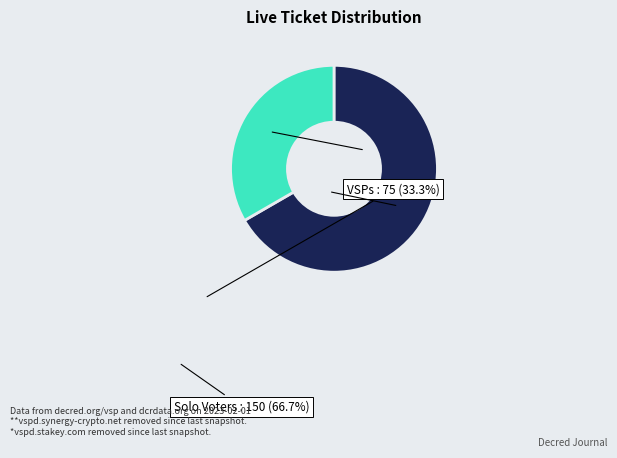

Is there any slice that represents more than half of the pie?

Yes